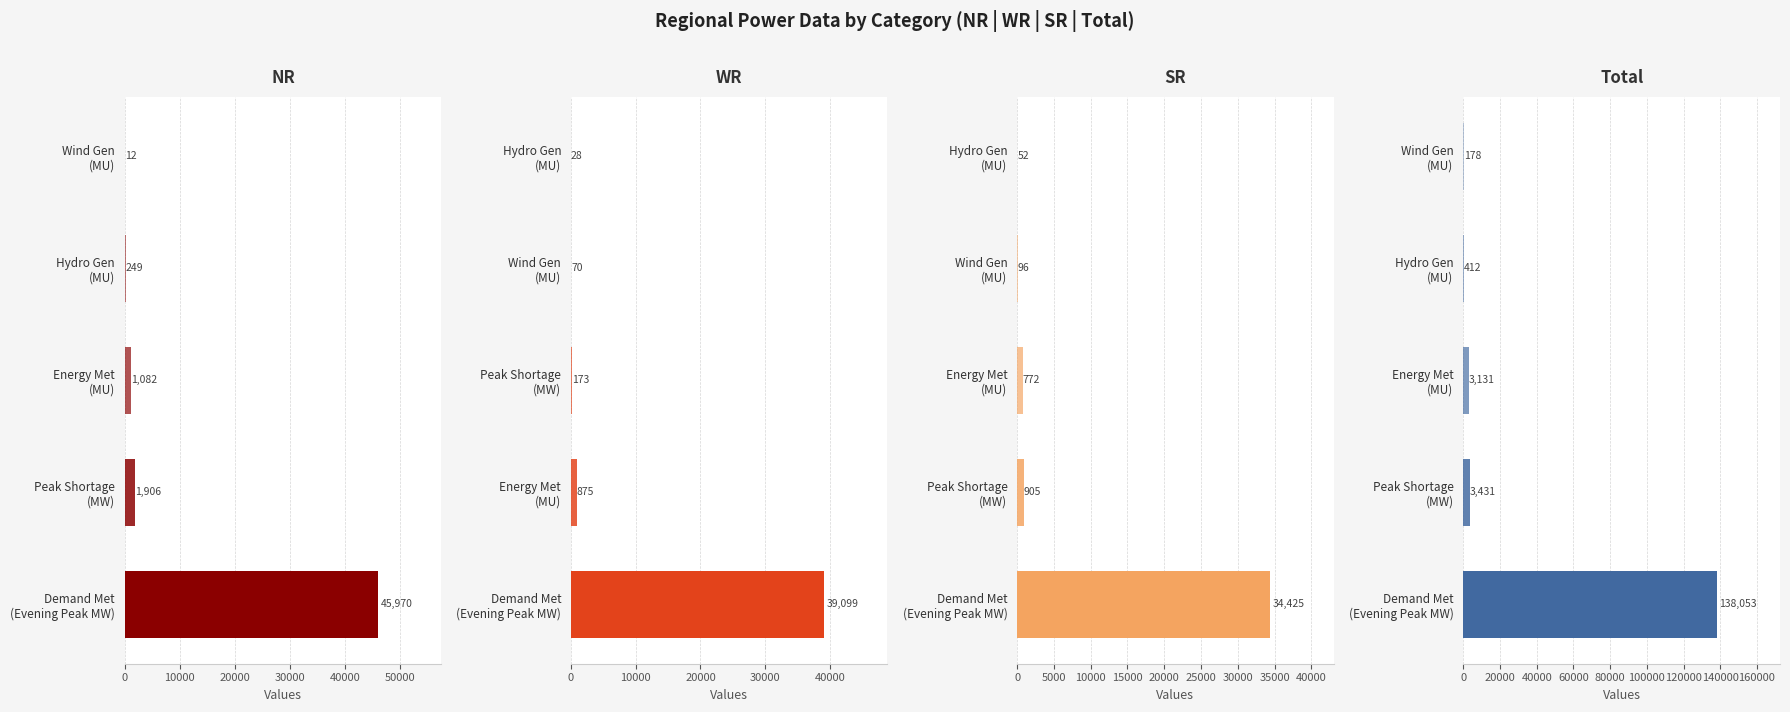

What is the value of the Total bar at the 2nd from the left?

3431